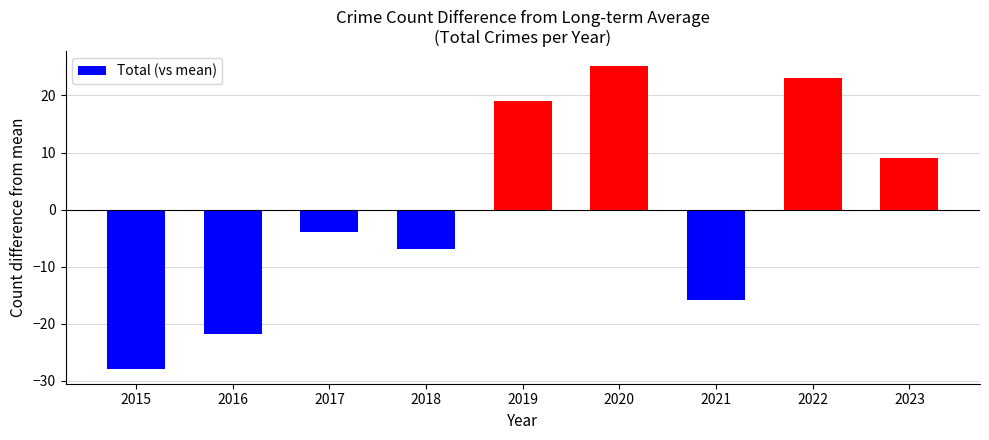

How many positive values are there?

4